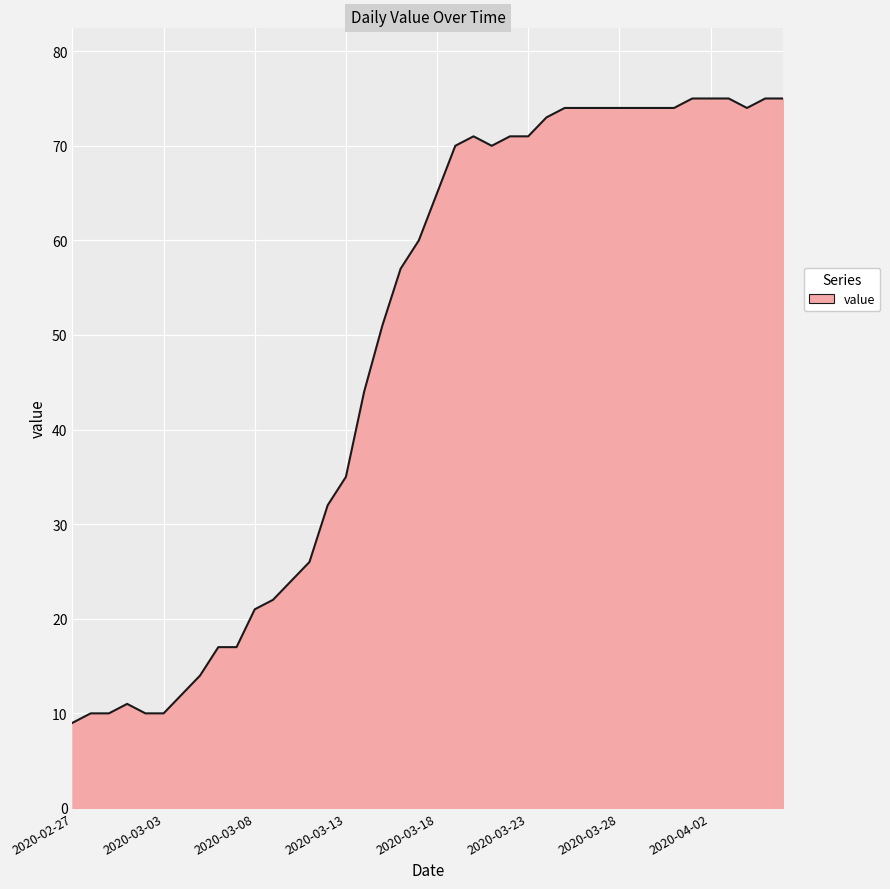

What is the difference between the maximum and minimum values?

66